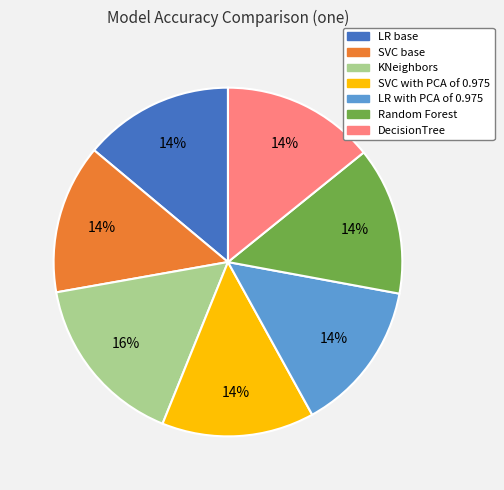

Combined, do LR with PCA of 0.975 and Random Forest account for over 50%?

No